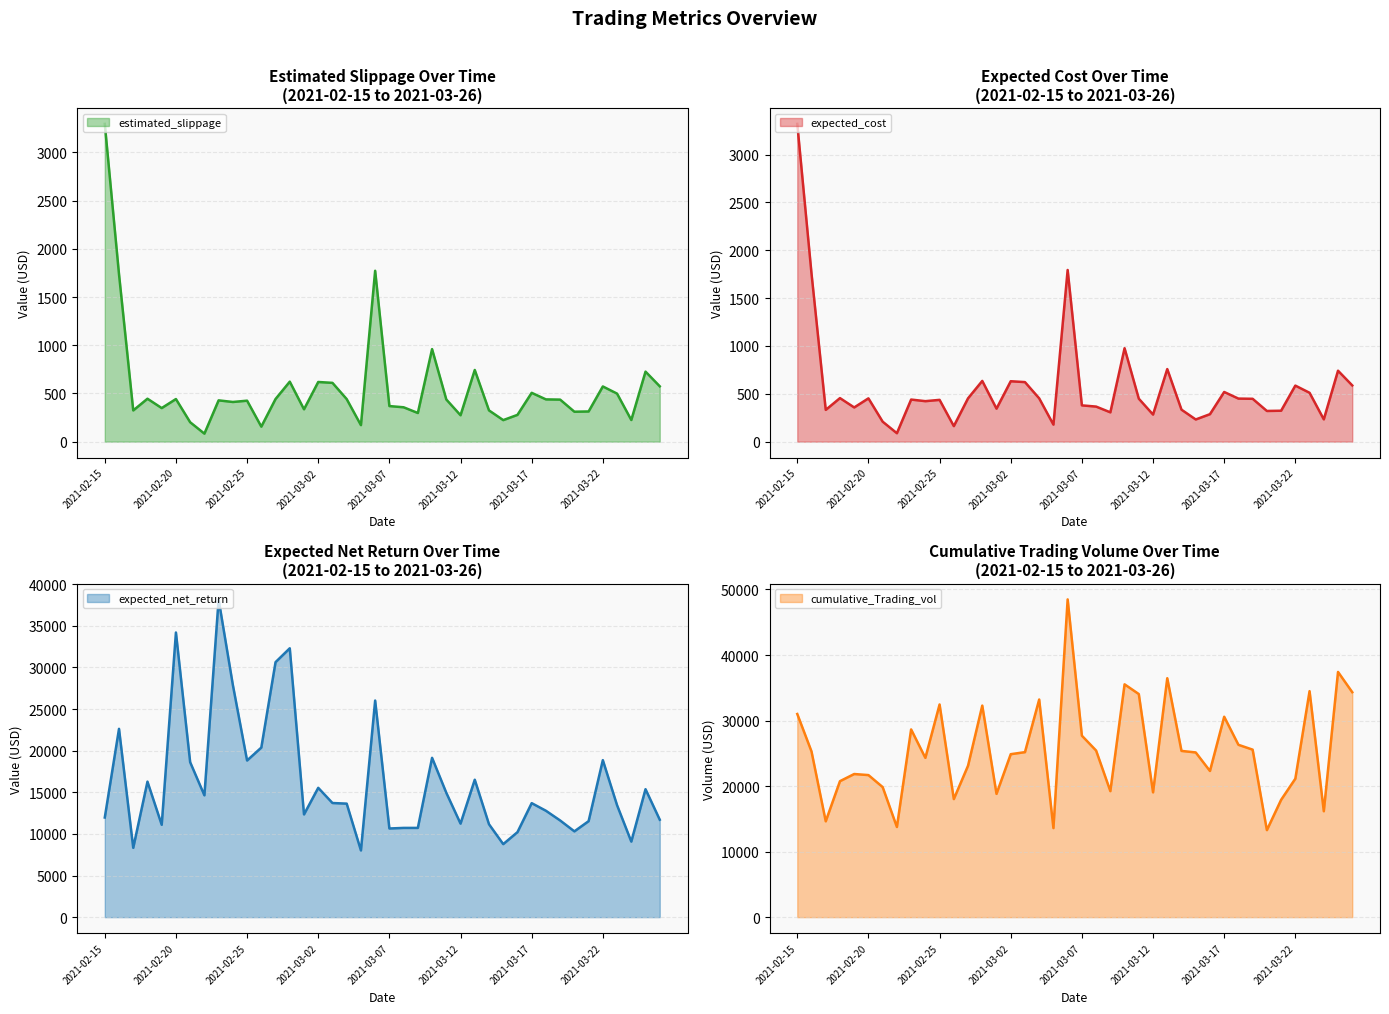

True or false: expected_cost and expected_net_return cross at least once.

False